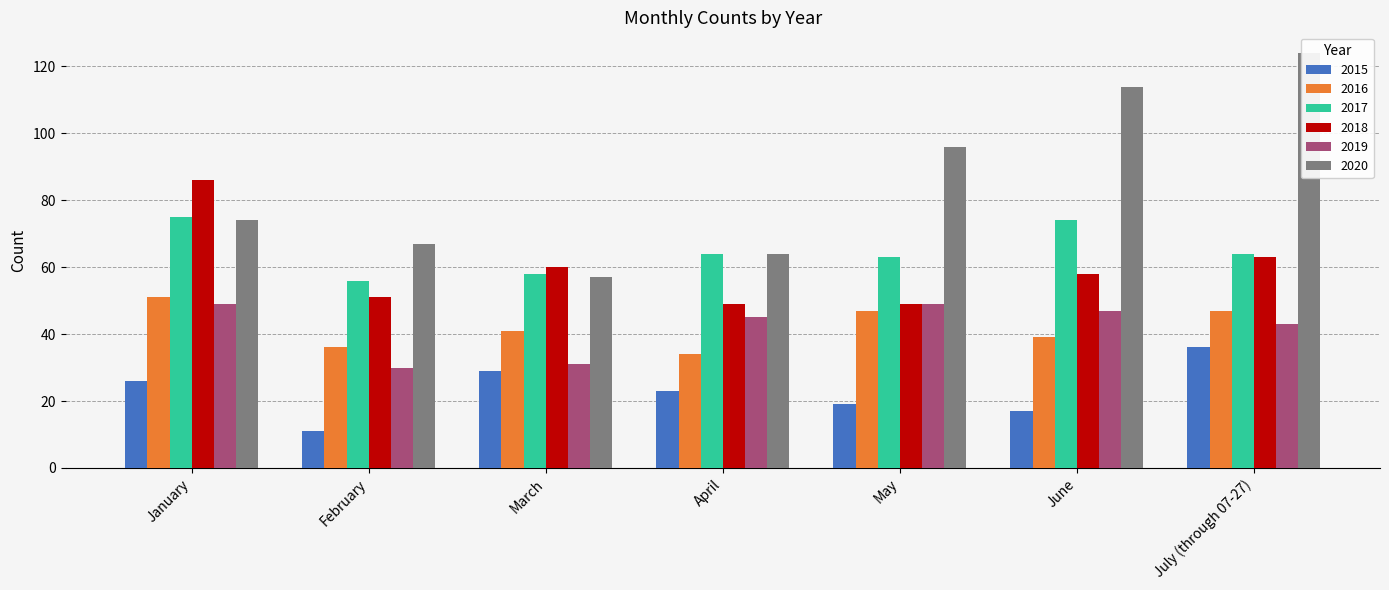

What are all the series names shown in the legend?

2015, 2016, 2017, 2018, 2019, 2020